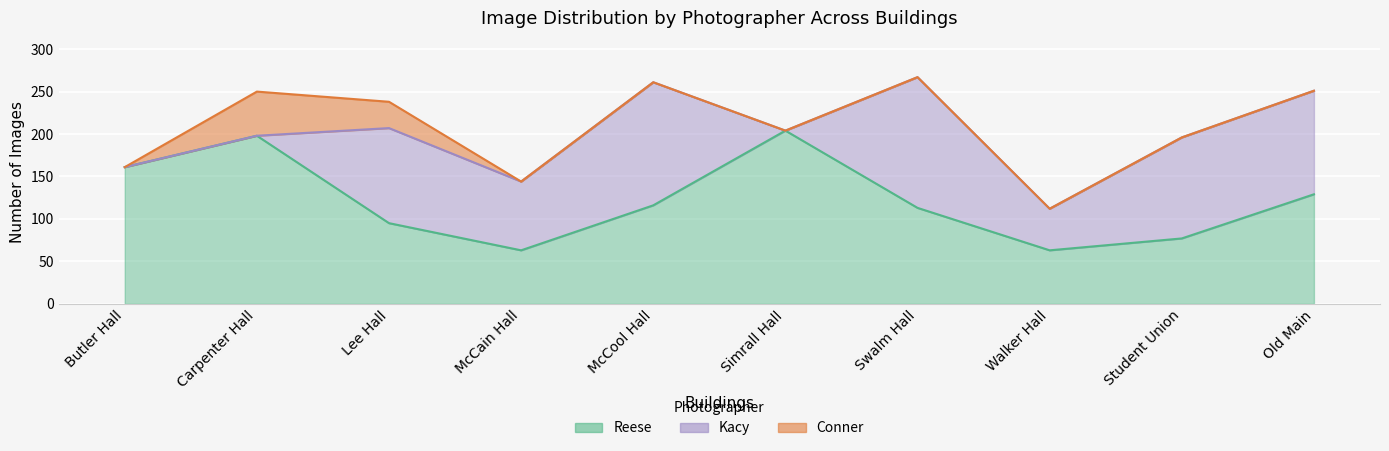

What is the spread (max minus min) of values at Student Union?

119